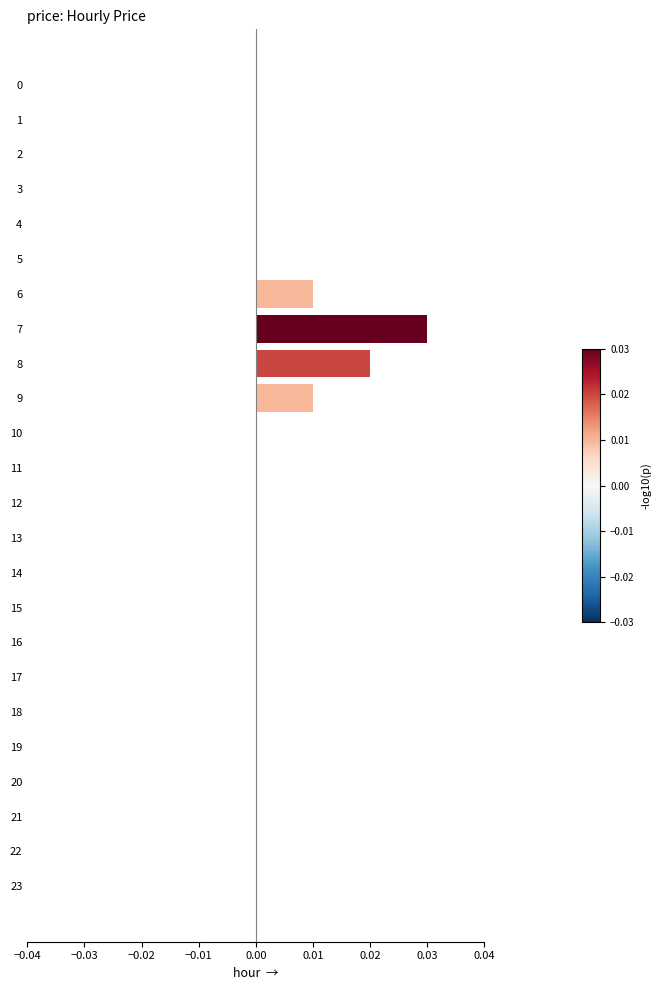

Between 9 and 16, which is larger?

9